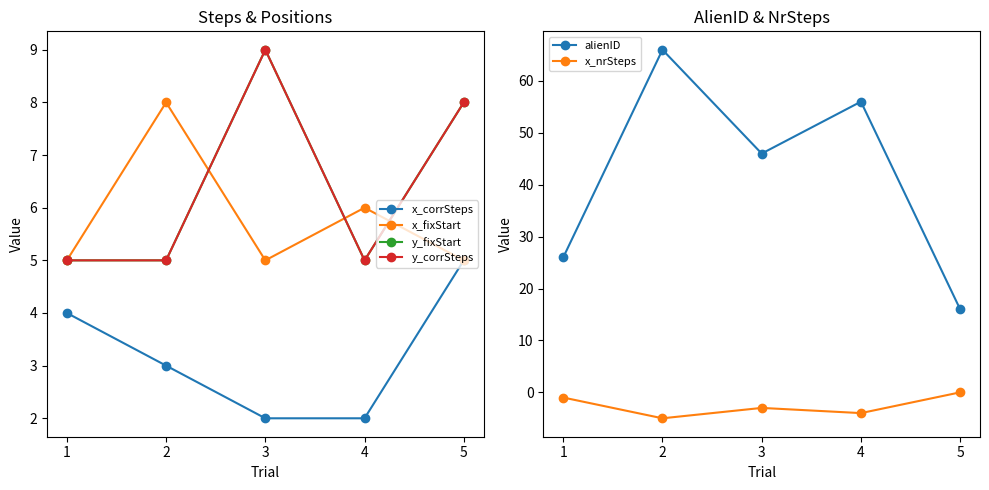

Which series has the largest total across all categories?

alienID